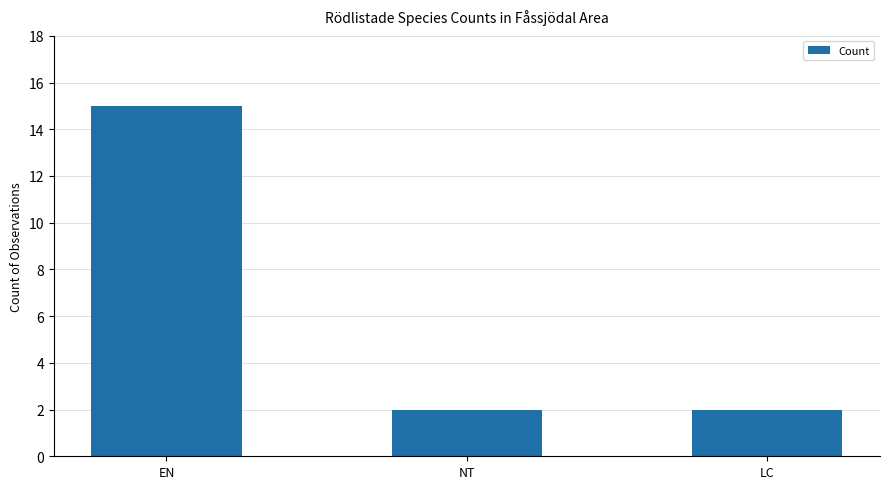

How many categories are shown in the chart?

3